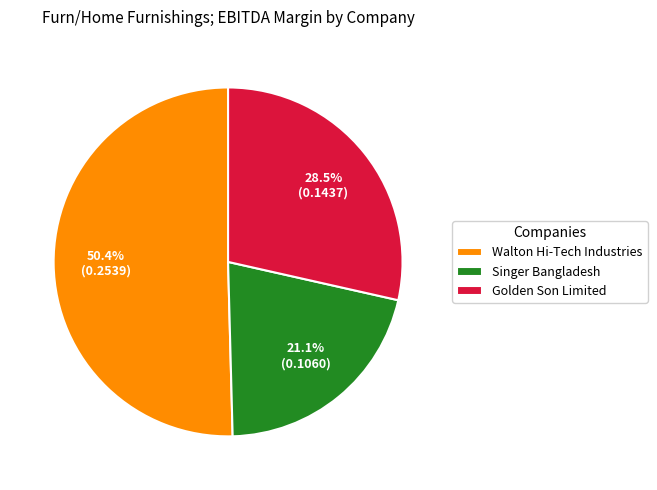

To the nearest percent, what is the average slice percentage?

33%